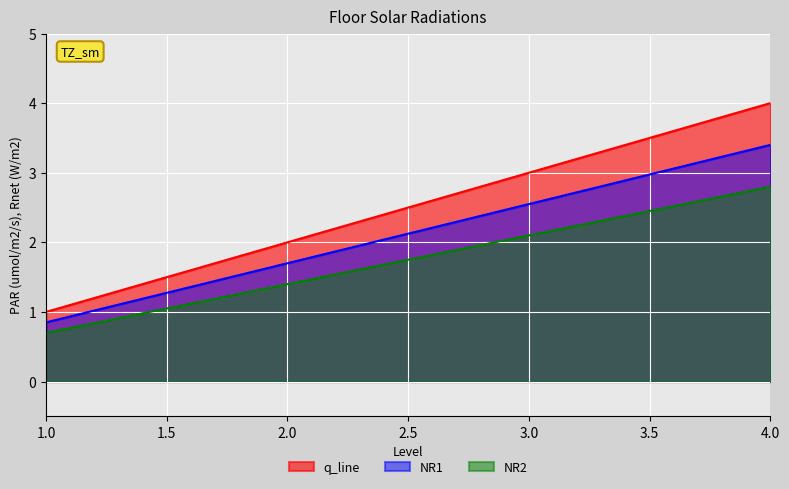

What is the minimum value shown in the chart?

0.7